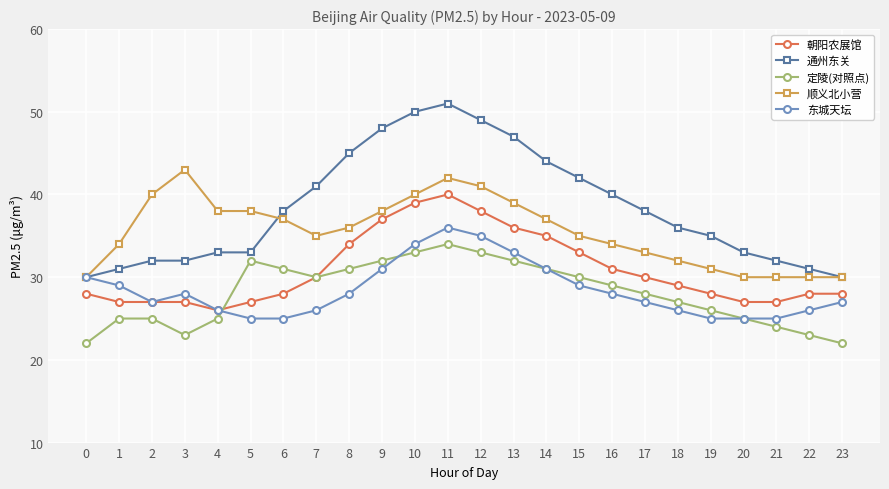

Which series has the largest range (max minus min)?

通州东关